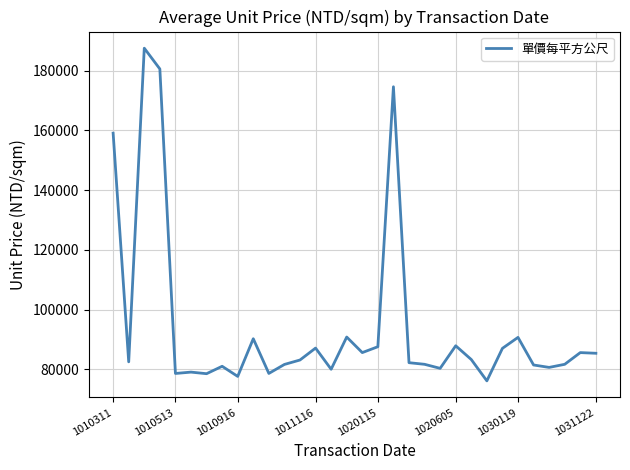

What is the smallest value displayed?

76157